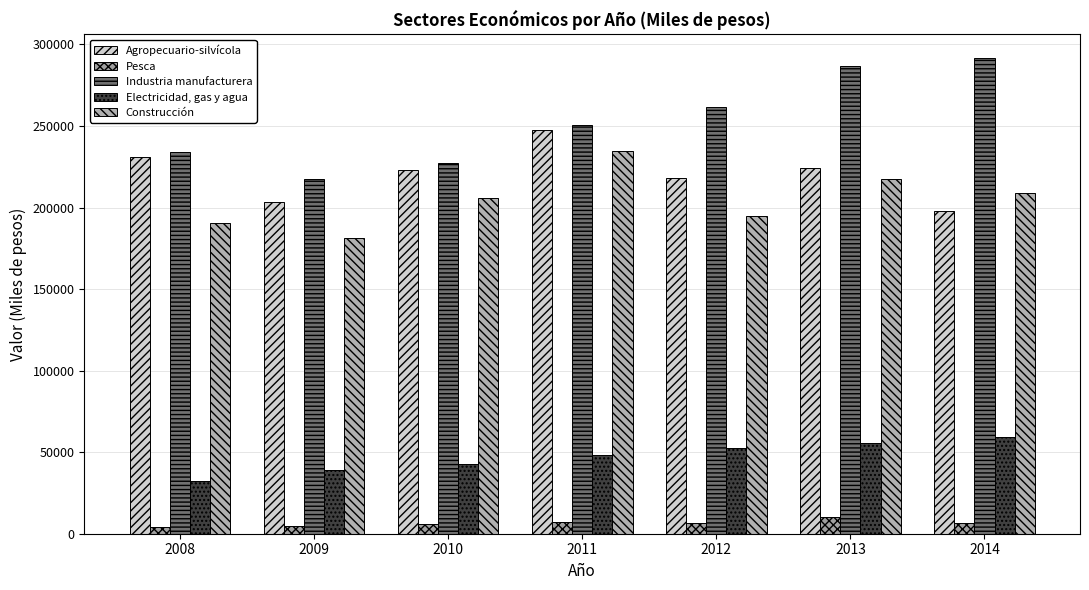

How many data points does each series have?

7